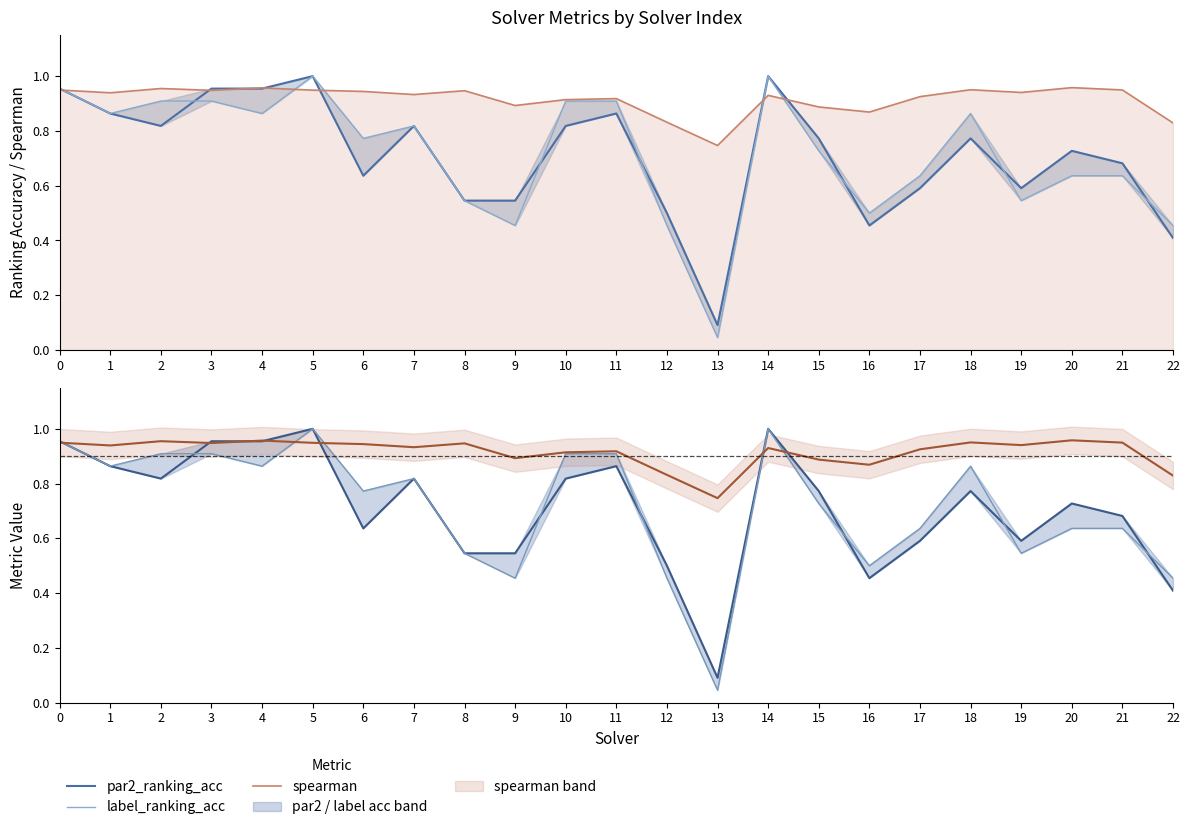

The value of spearman at 4 is 0.5. True or false?

False